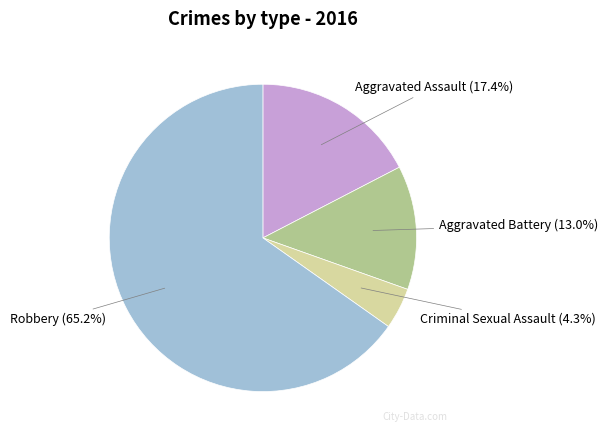

Between Robbery and Aggravated Battery, which is larger?

Robbery